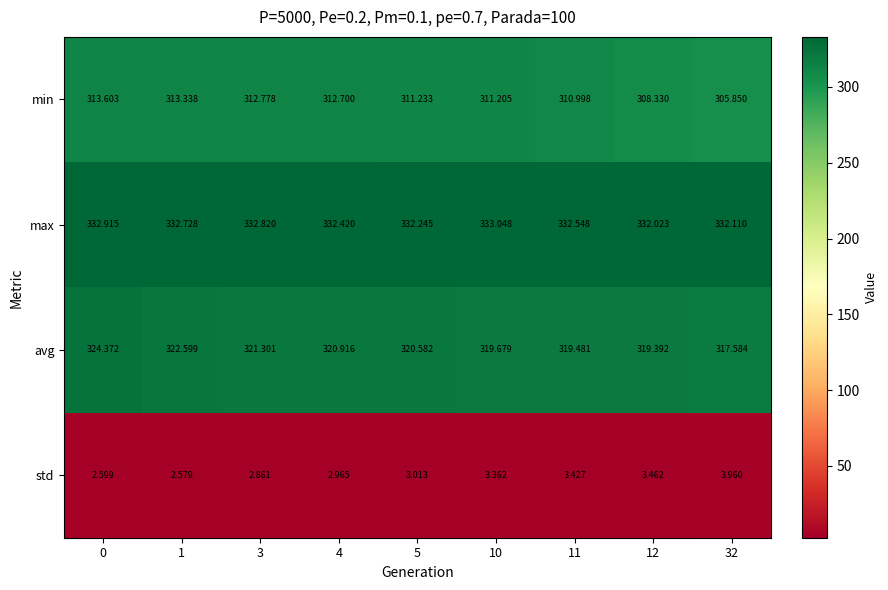

Which series has the widest spread of values?

min